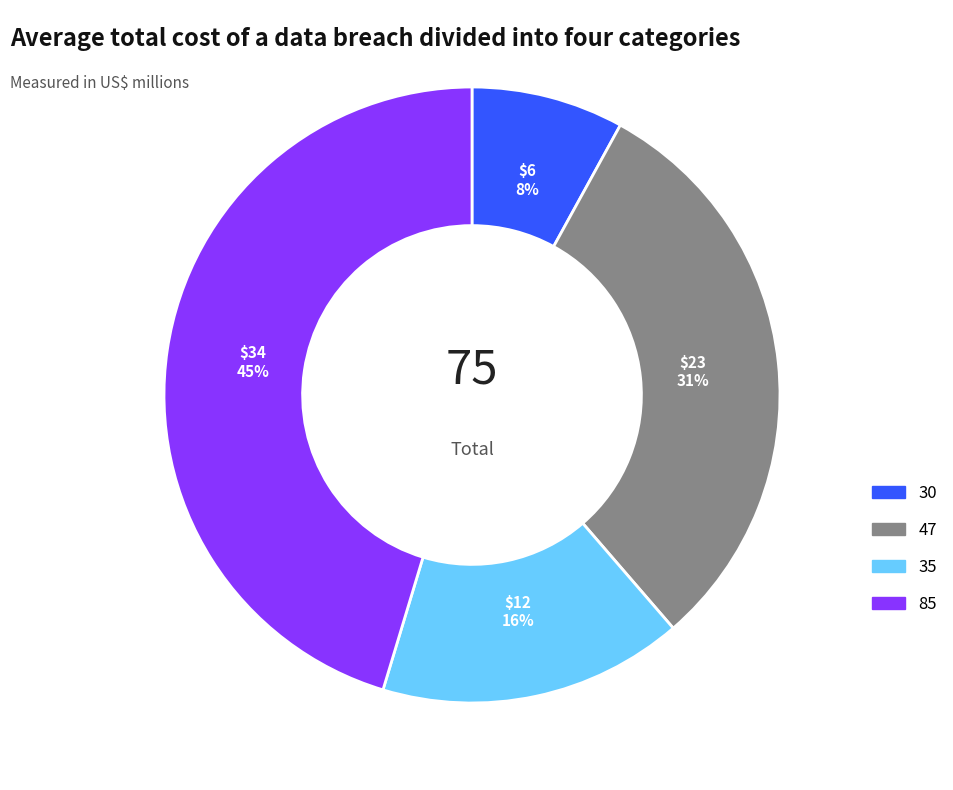

Is there any slice that represents more than half of the pie?

No